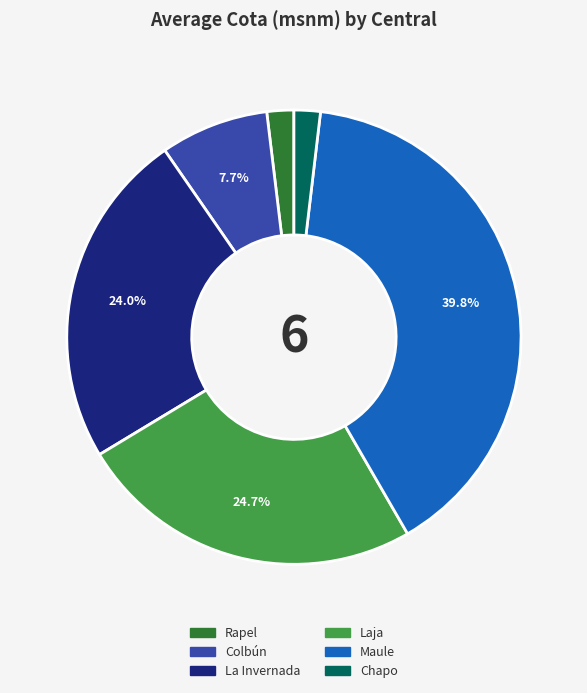

To the nearest percent, what is the average slice percentage?

17%